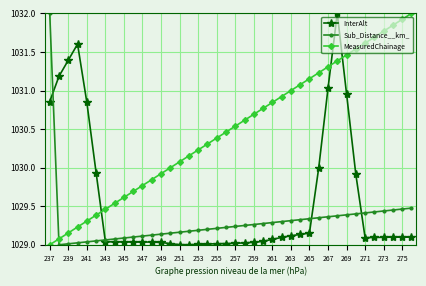

What is the difference between the maximum and minimum values in the InterAlt series?

3.0